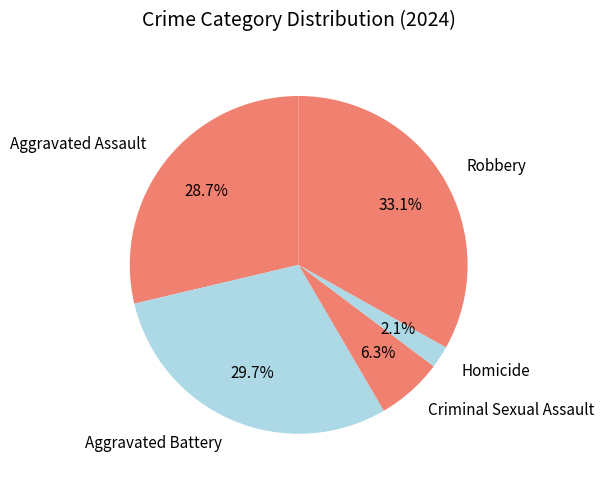

To the nearest percent, what is the difference between the largest and smallest slice percentages?

31%